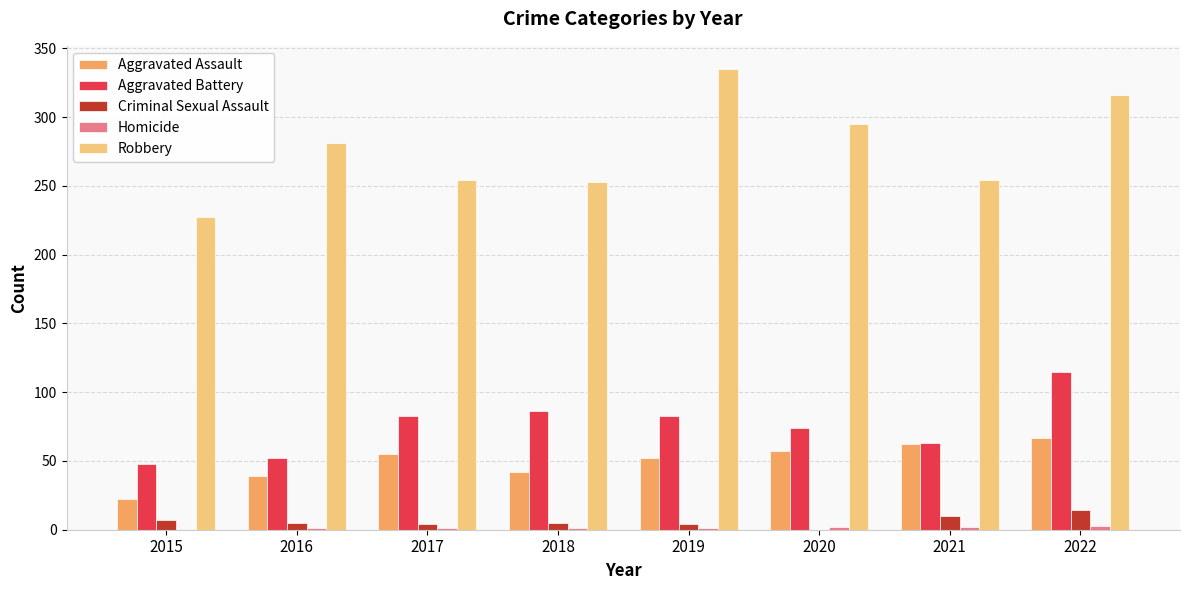

Is it true that Aggravated Assault equals 42 at 2018?

True